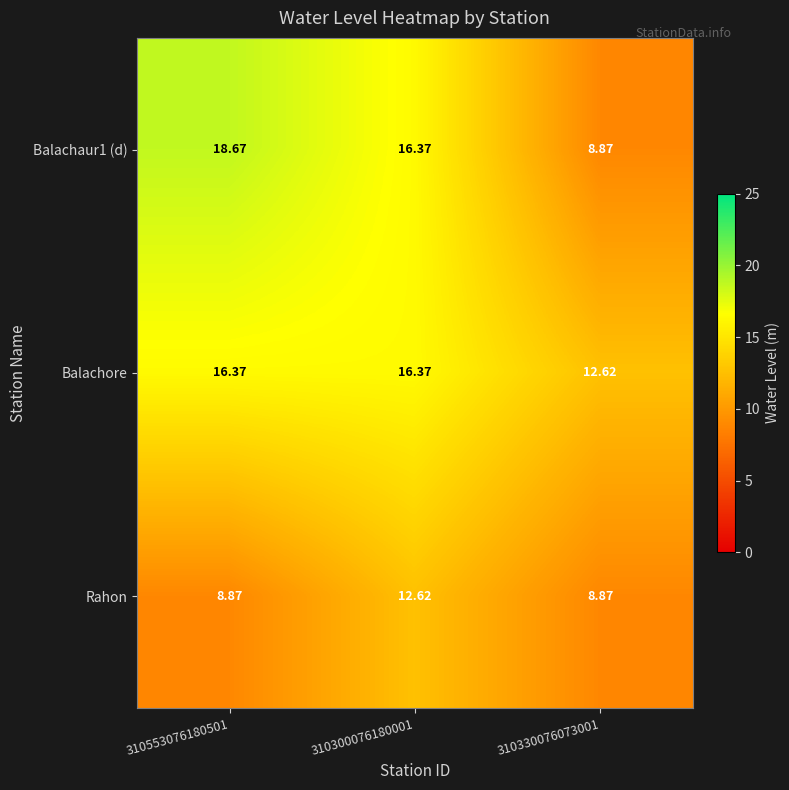

Count the number of data series in this chart.

3